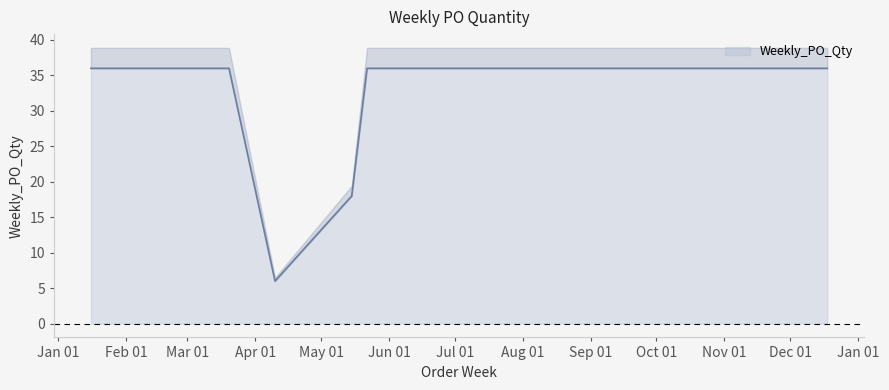

Reading left to right, list all the values displayed in this chart.

36	36	36	6	18	36	36	36	36	36	36	36